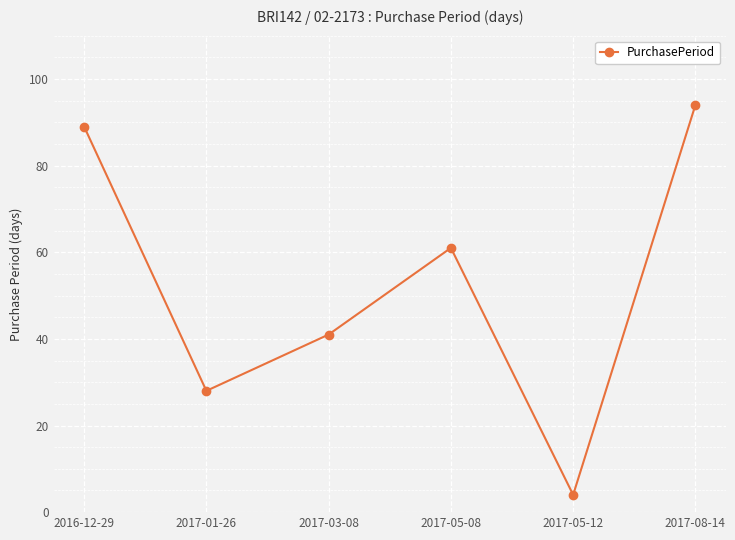

Which label corresponds to the largest value in the chart?

2017-08-14